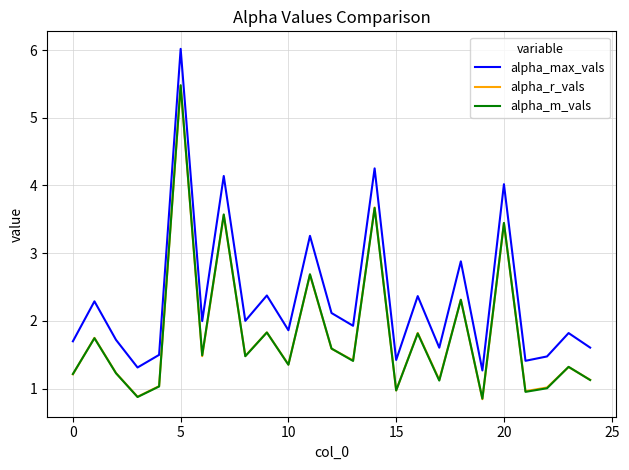

True or false: alpha_m_vals and alpha_max_vals cross at least once.

False